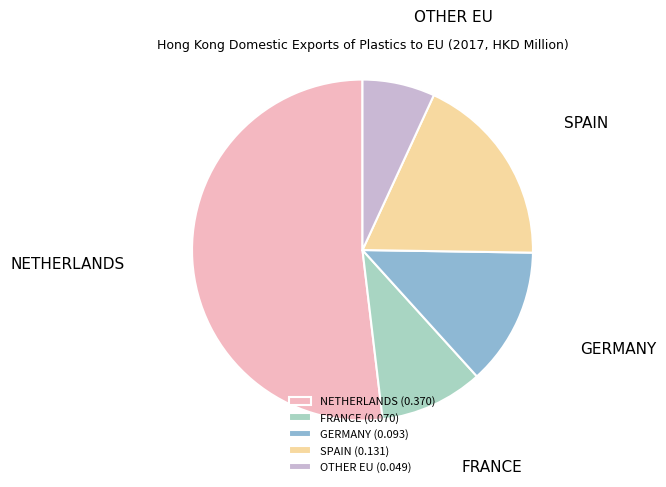

Which slice represents more than half of the pie?

NETHERLANDS